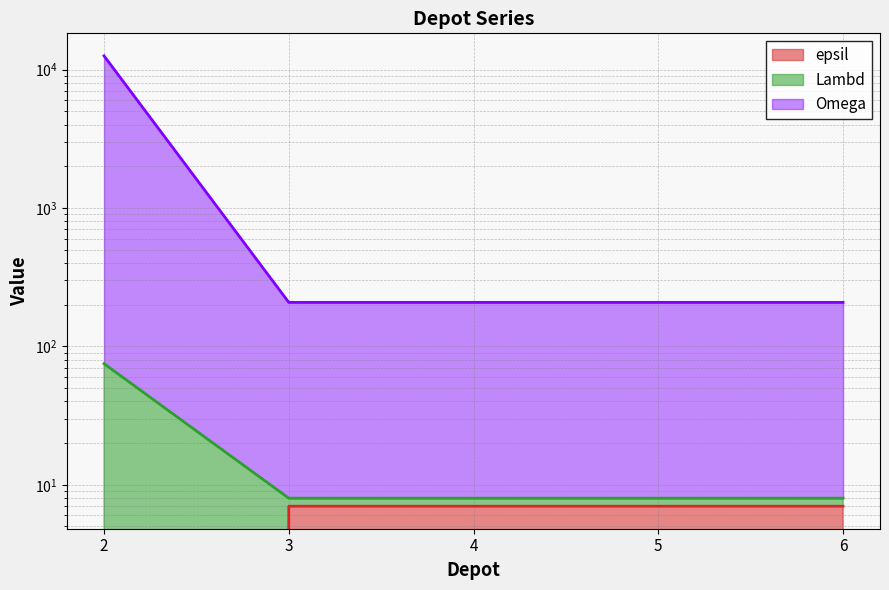

Is it true that Omega equals 11 at 5?

False